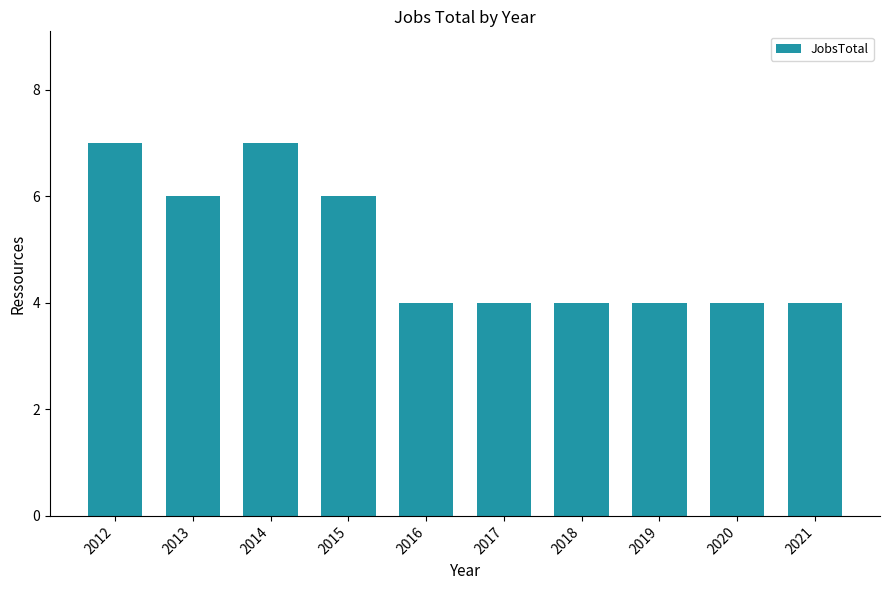

What is the maximum value shown in the chart?

7